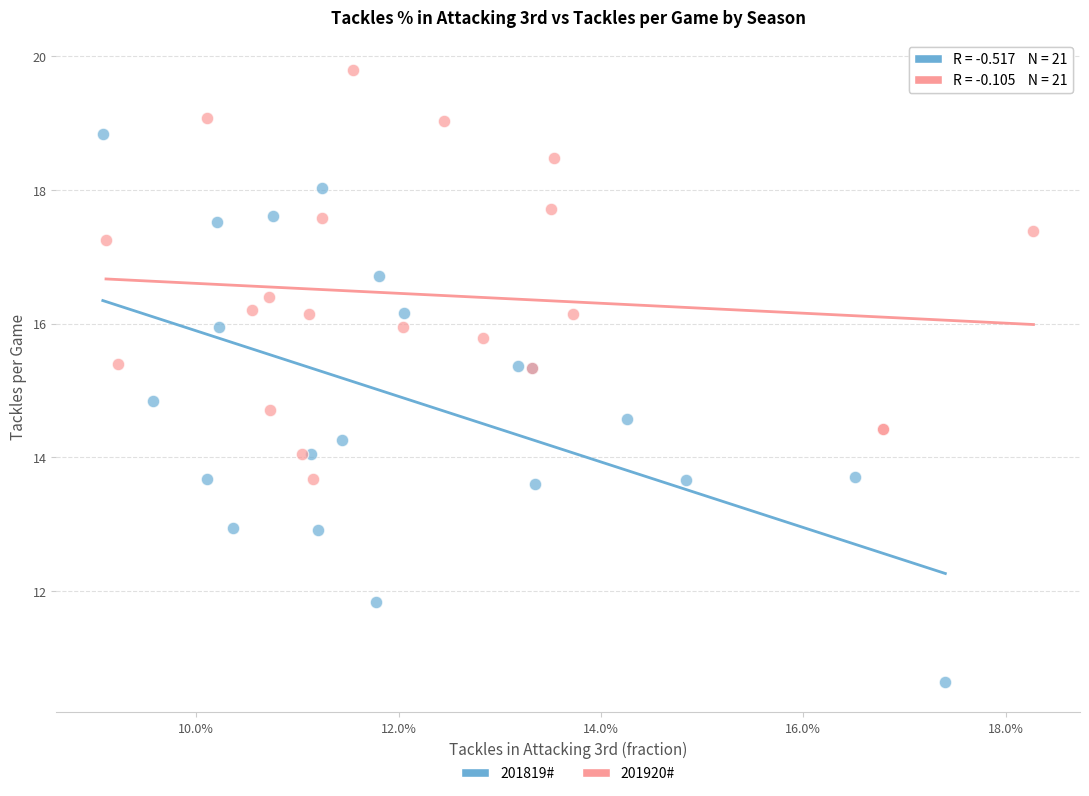

Which series contains the lowest Y value?

201819#